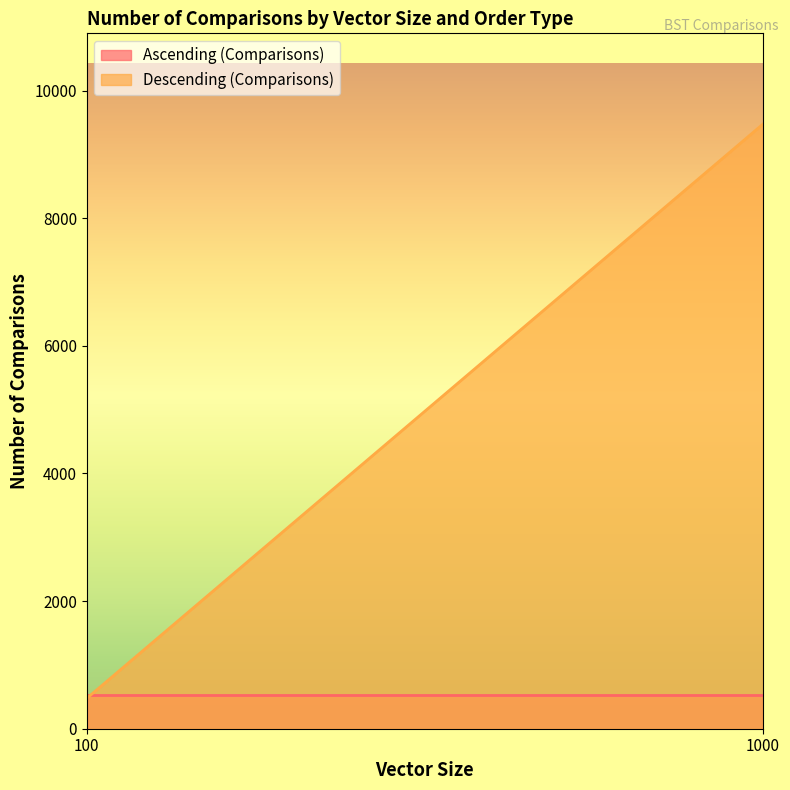

What is the total value across all series at 100?

1010